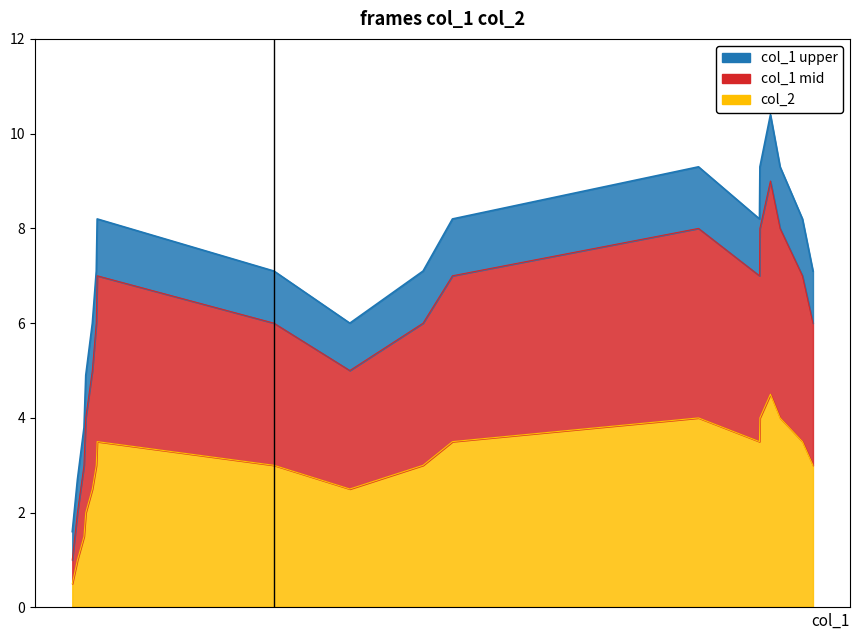

How many interior local peaks does the col_1 mid series have?

3